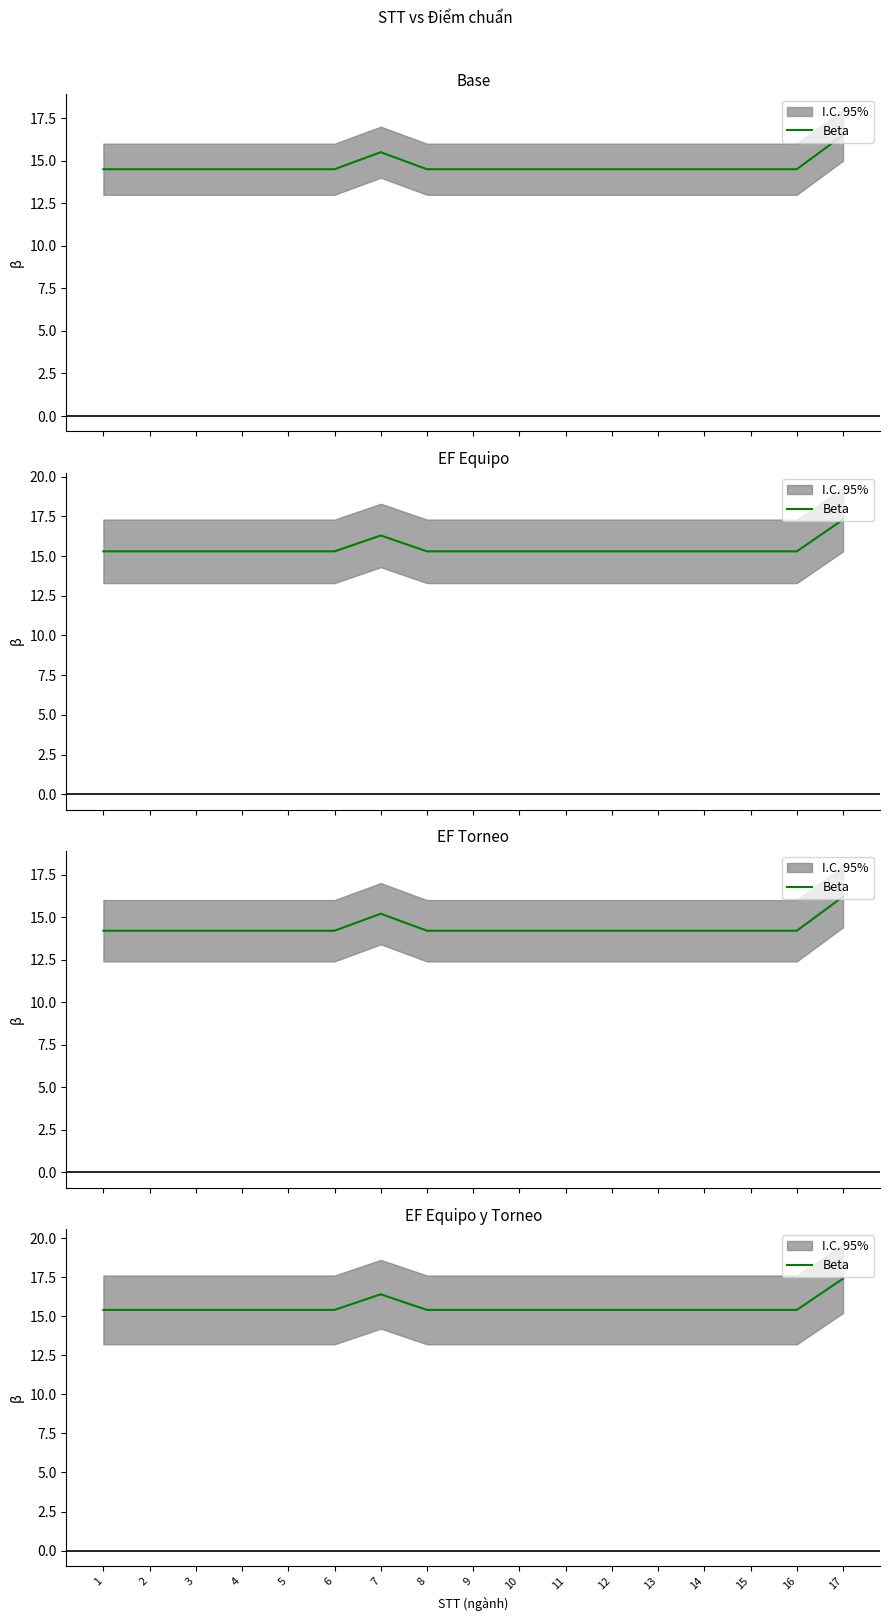

What is the difference between the maximum and minimum values?

2.0